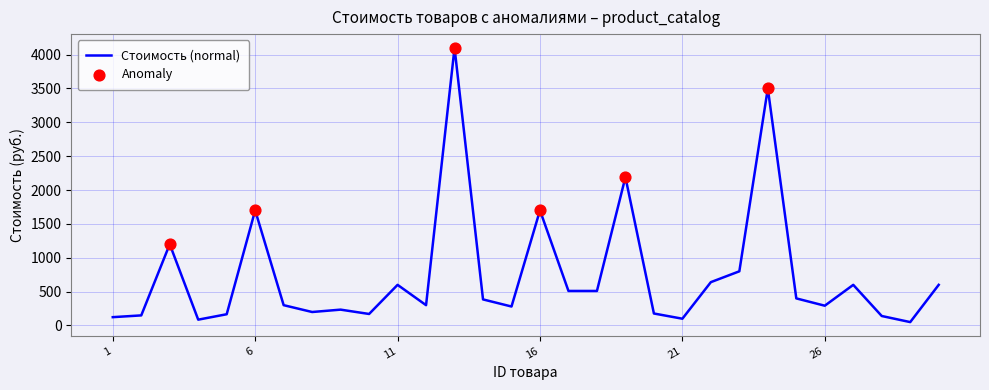

What is the greatest value displayed?

4100